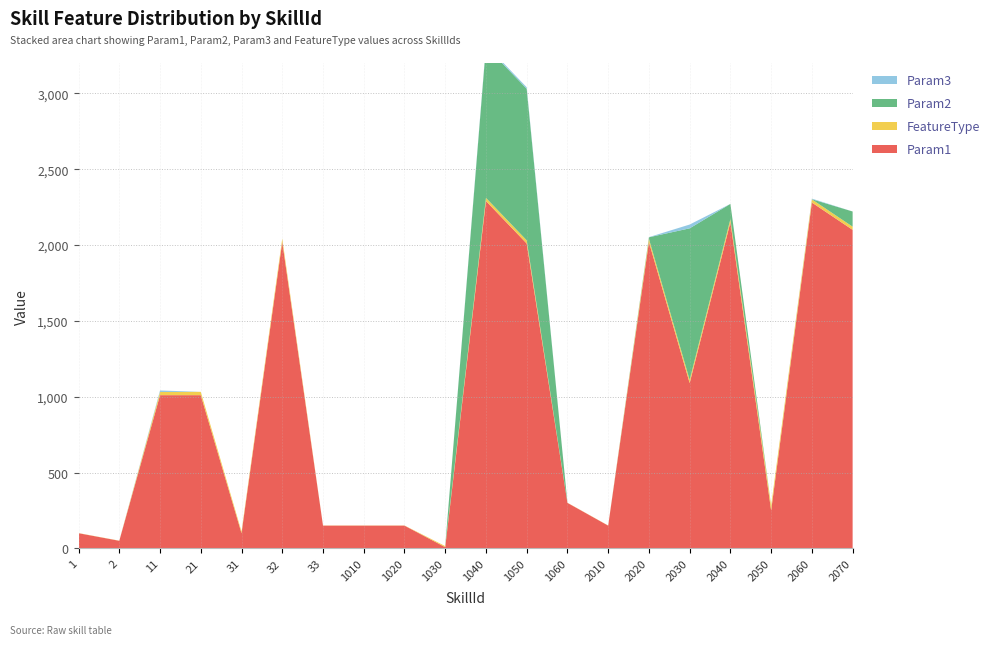

Reading left to right, list all the values displayed in this chart.

Param1: 1=100	2=50	11=1010	21=1010	31=100	32=2021	33=150	1010=150	1020=150	1030=8	1040=2290	1050=2010	1060=300	2010=150	2020=2020	2030=1090	2040=2150	2050=250	2060=2280	2070=2100
Param2: 1=0	2=0	11=0	21=0	31=0	32=0	33=0	1010=0	1020=0	1030=0	1040=999	1050=999	1060=0	2010=0	2020=10	2030=999	2040=100	2050=0	2060=1	2070=100
Param3: 1=0	2=0	11=10	21=0	31=0	32=0	33=0	1010=0	1020=0	1030=0	1040=10	1050=10	1060=0	2010=0	2020=1	2030=25	2040=0	2050=0	2060=4	2070=0
FeatureType: 1=1	2=1	11=21	21=22	31=11	32=22	33=1	1010=1	1020=1	1030=7	1040=21	1050=21	1060=1	2010=1	2020=21	2030=21	2040=21	2050=32	2060=21	2070=21